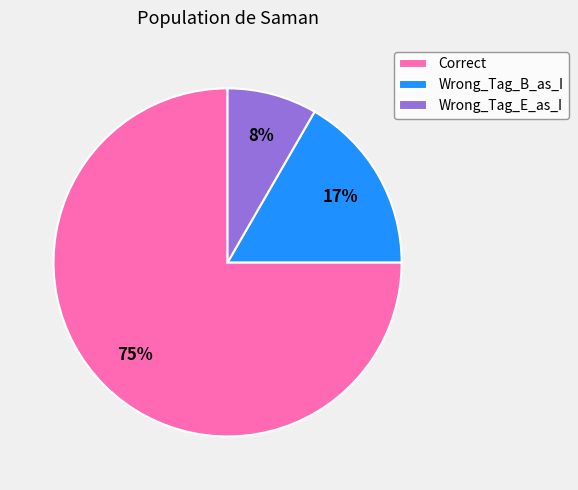

To the nearest percent, what is the difference between the Correct and Wrong_Tag_B_as_I slice percentages?

58%